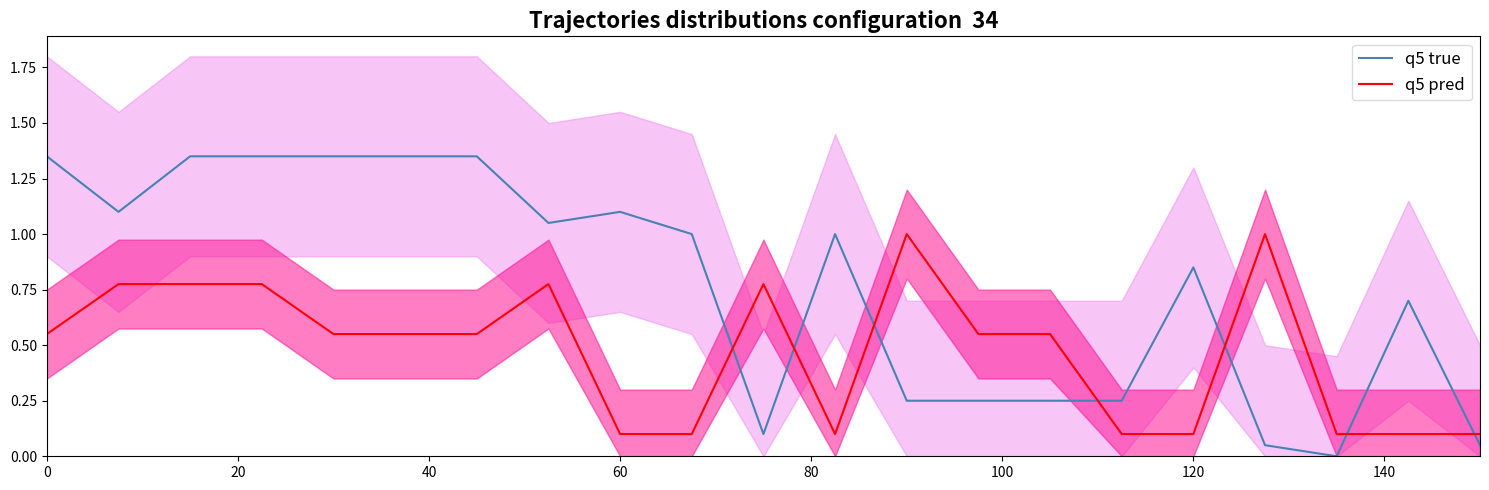

Which series ends up on top after the final intersection of q5 pred and q5 true?

q5 pred